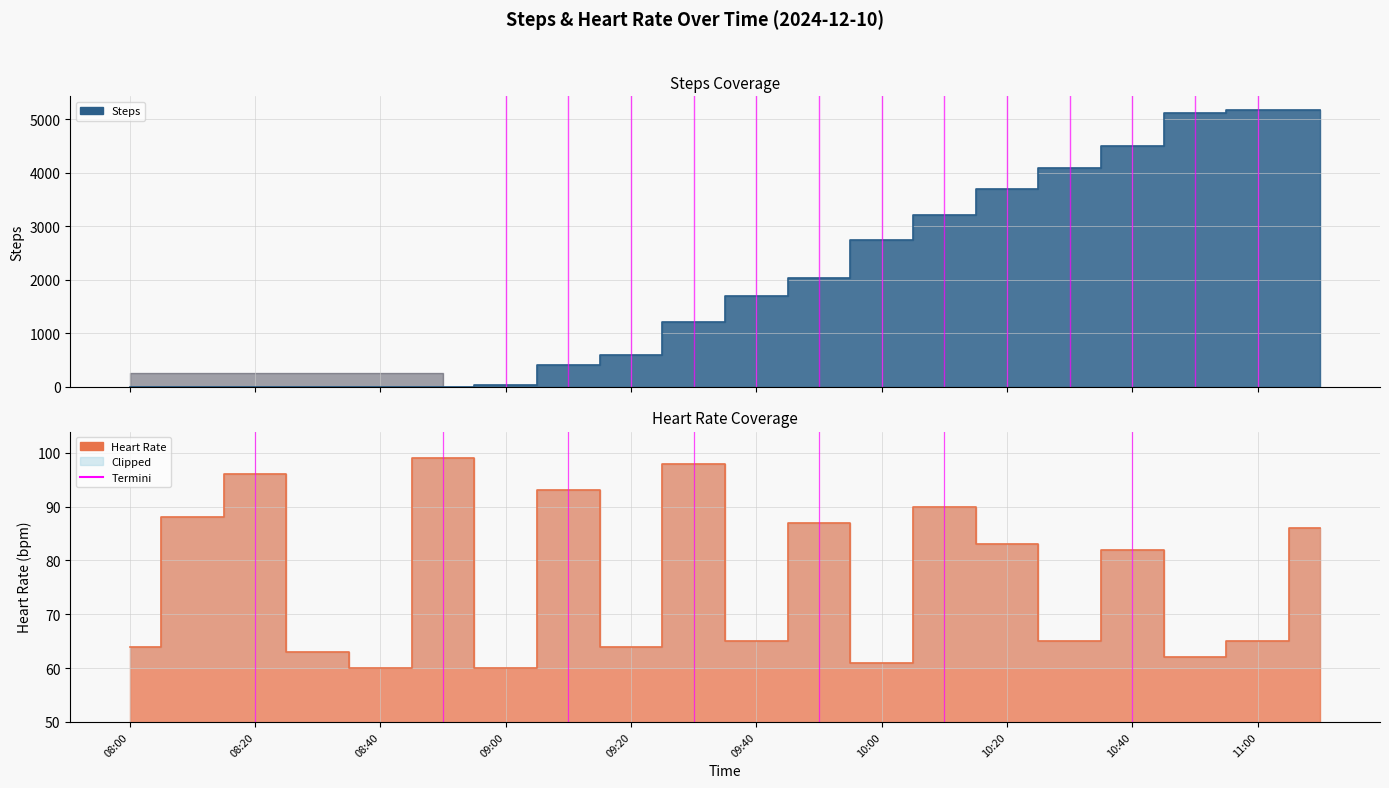

After their last crossing, which series has the higher values: Steps or Heart Rate?

Steps